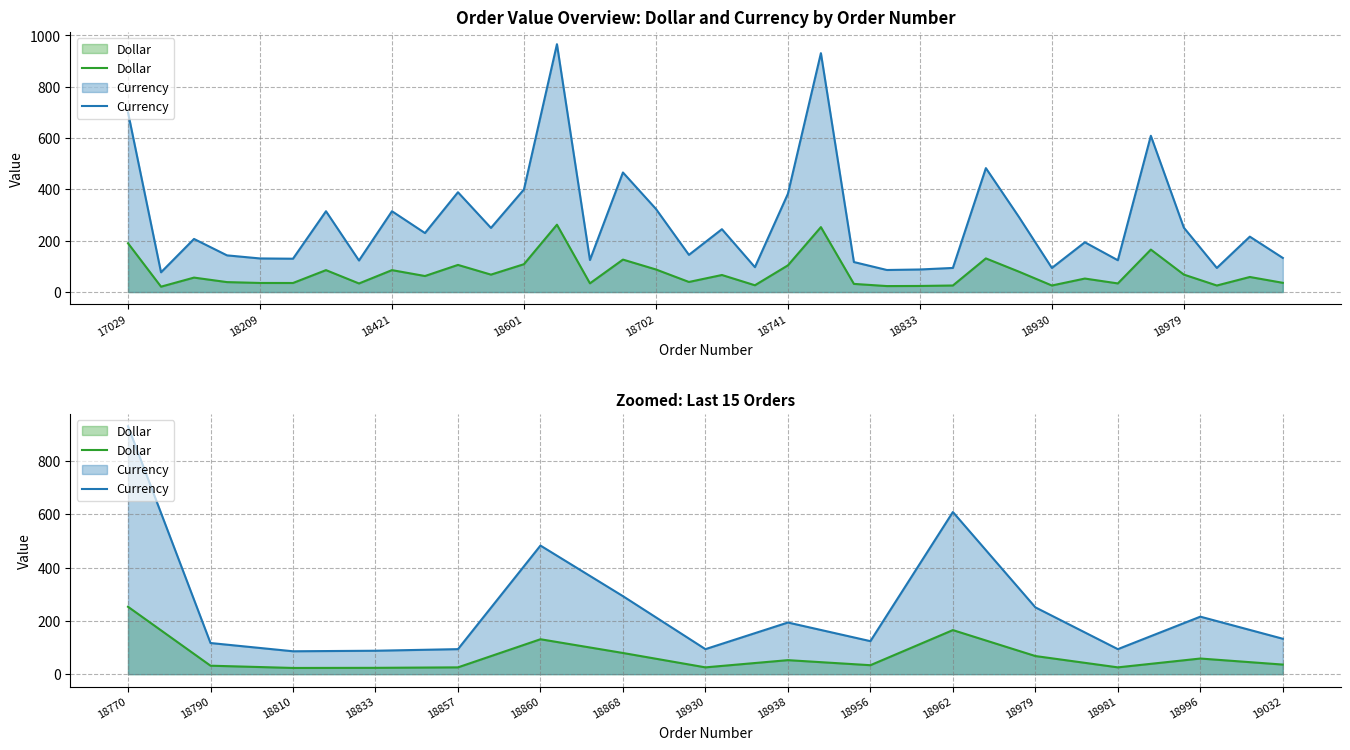

How many lines are shown in the chart?

2